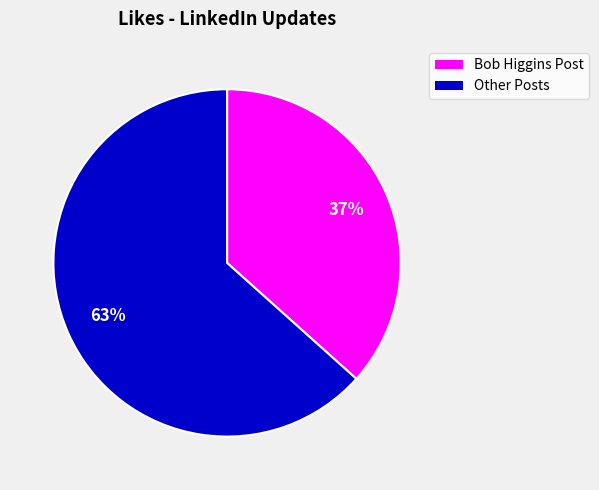

Does any single category account for the majority?

Yes